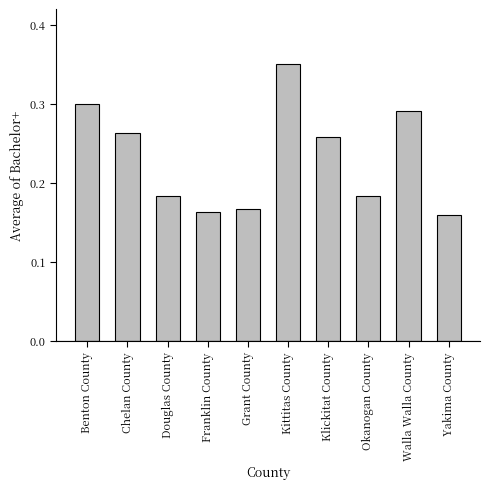

What is the sum of the values at Douglas County and Kittitas County?

0.5